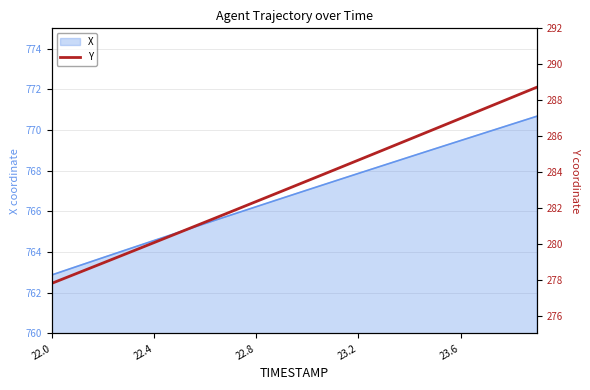

True or false: there are more than 0 points higher than both neighbors.

False